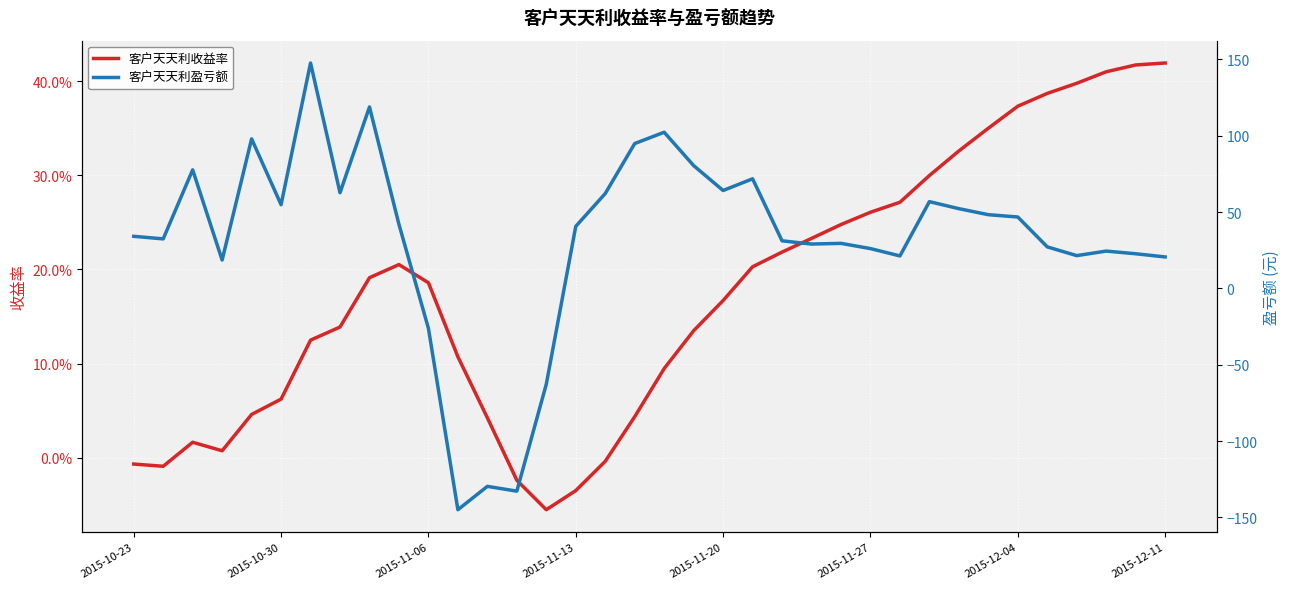

How many values in 客户天天利收益率 are below zero?

6